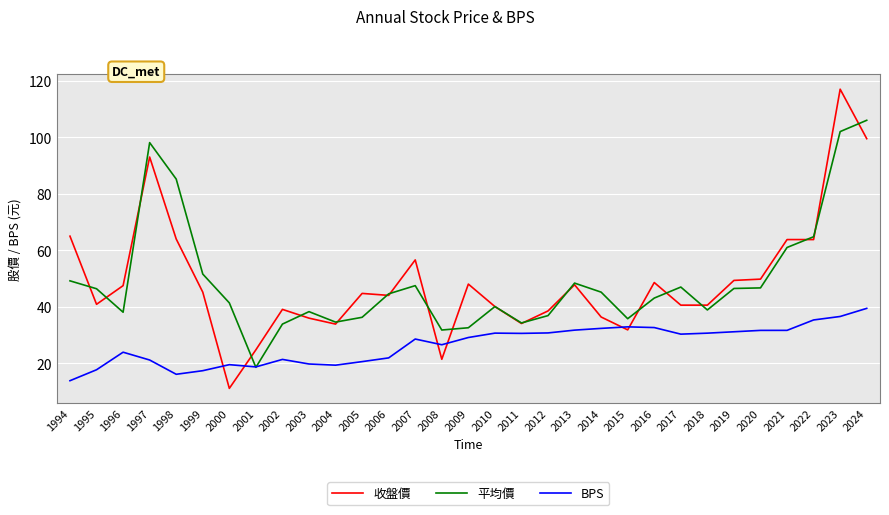

Which series has the largest range (max minus min)?

收盤價